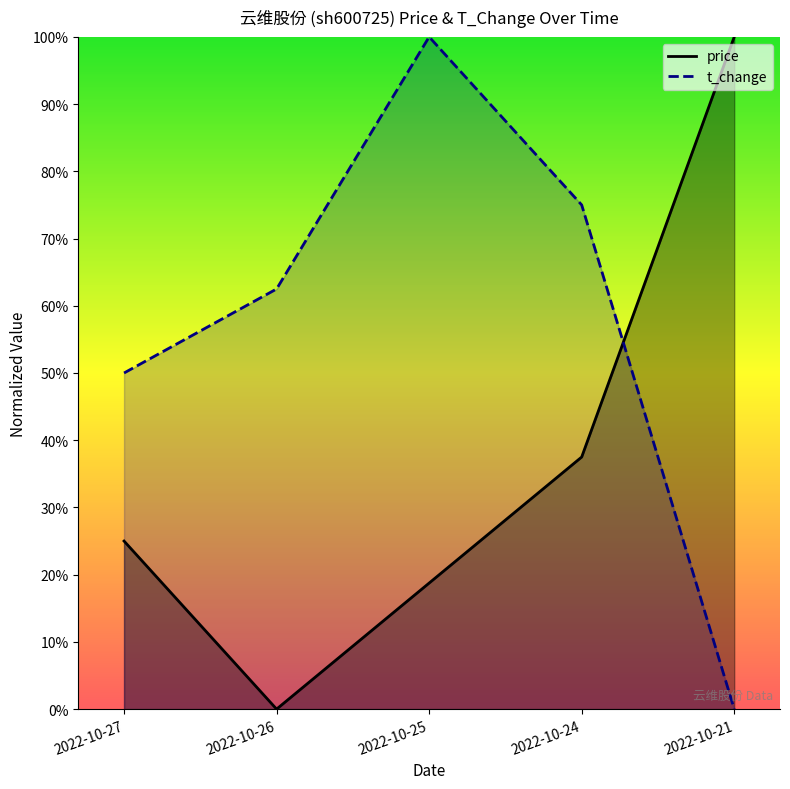

In price, how many points are lower than both neighbors (excluding endpoints)?

1